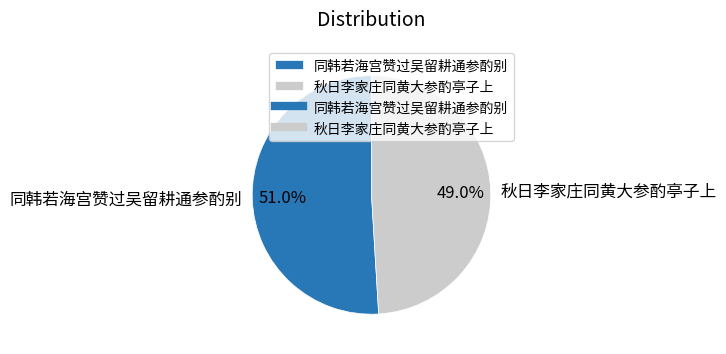

Which category has the smallest portion of the pie?

秋日李家庄同黄大参酌亭子上